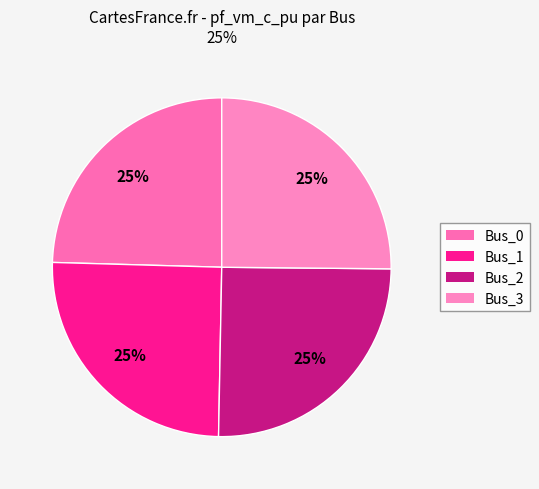

What percentage is the Bus_1 slice, to the nearest percent?

25%